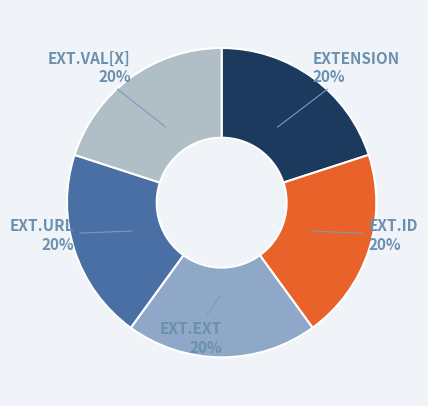

To the nearest percent, what is the average slice percentage?

20%